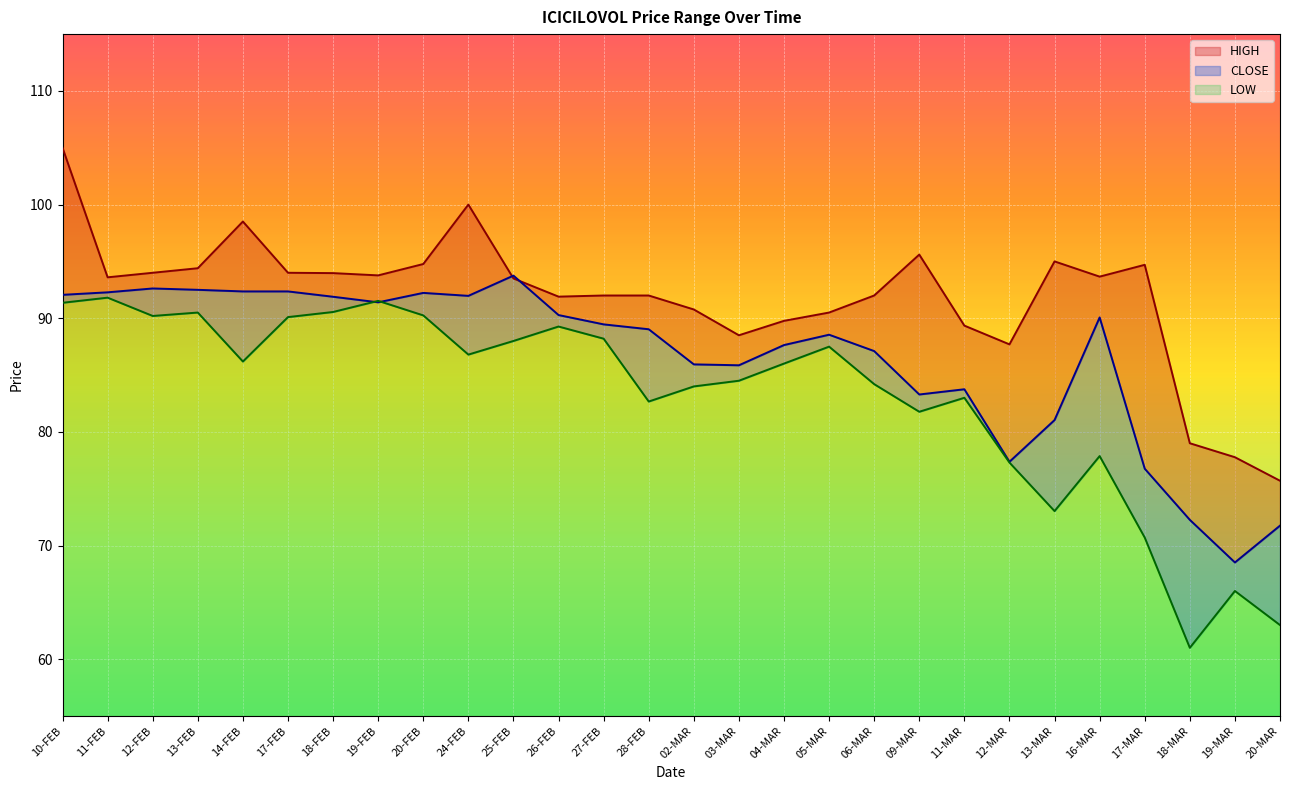

What is the label of the 4th point from the right?

17-MAR